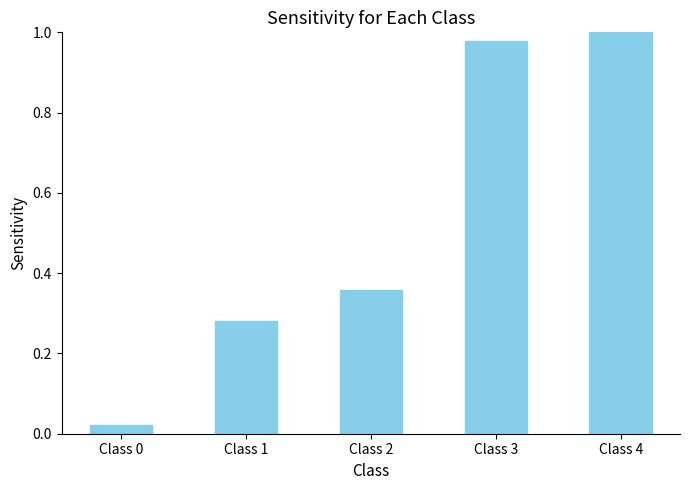

What is the sum of all values?

2.6